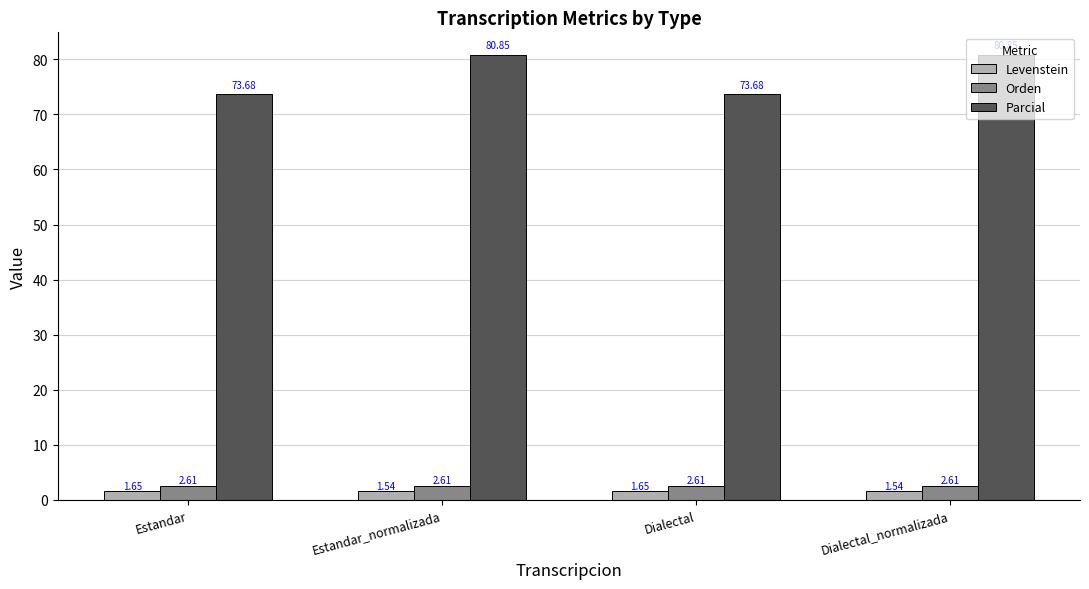

What is the spread (max minus min) of values at Dialectal?

72.0